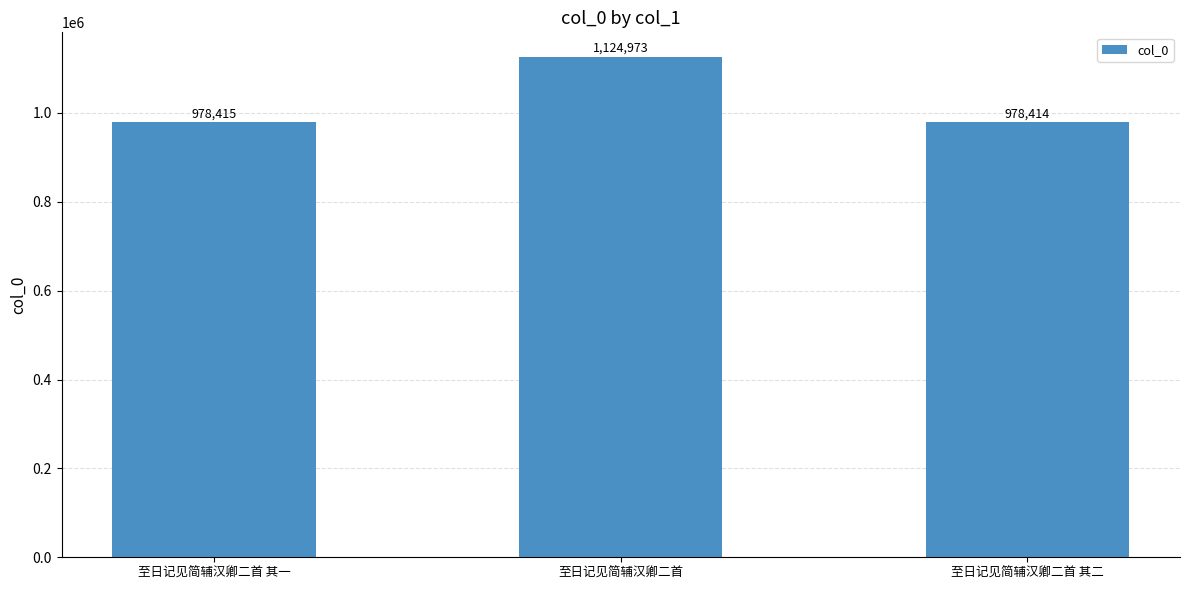

Read the value at 至日记见简辅汉卿二首, to the nearest 50.

1124950